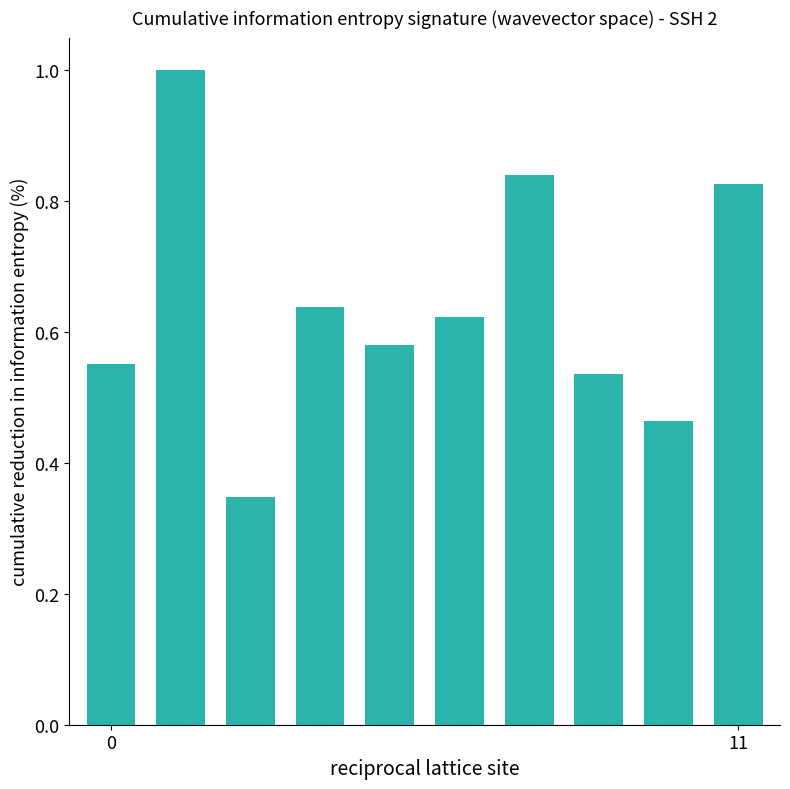

What is the greatest value displayed?

1.0